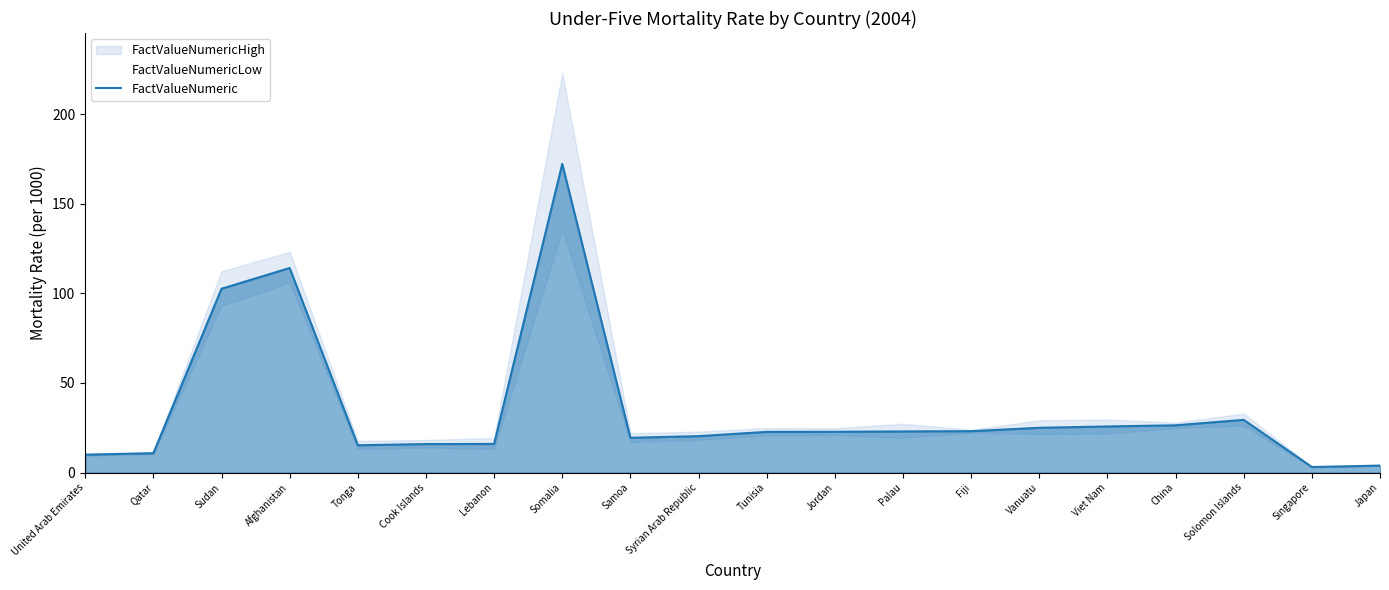

What position from the right is Lebanon?

14